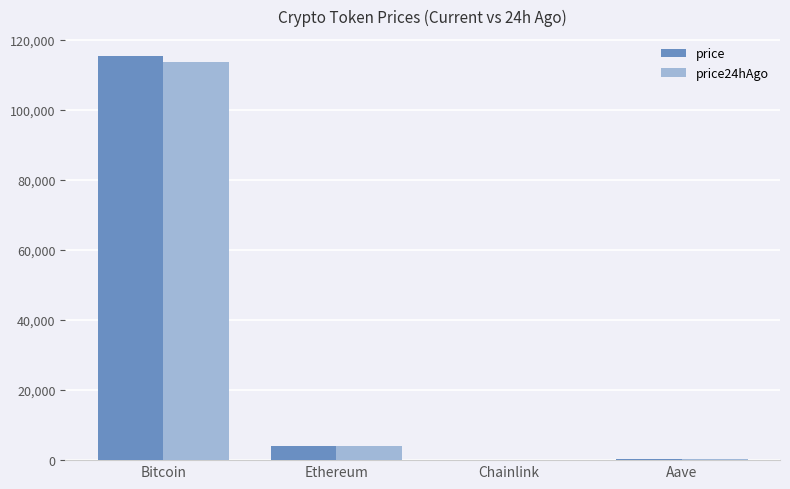

Which series changed the most between Ethereum and Chainlink?

price